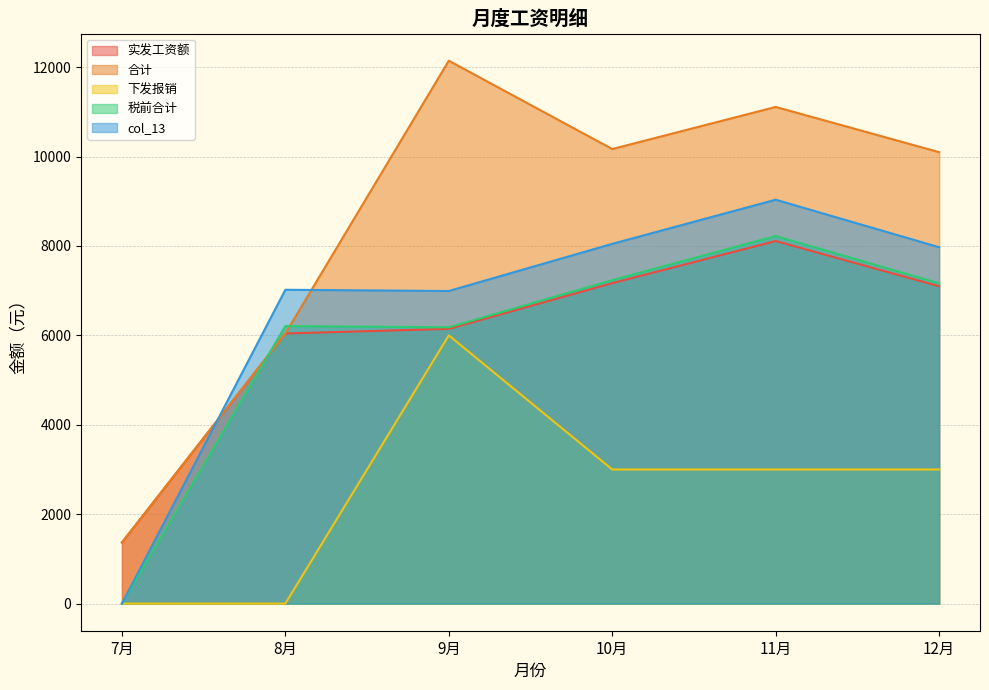

What is the total value across all series at 12月?

35335.9